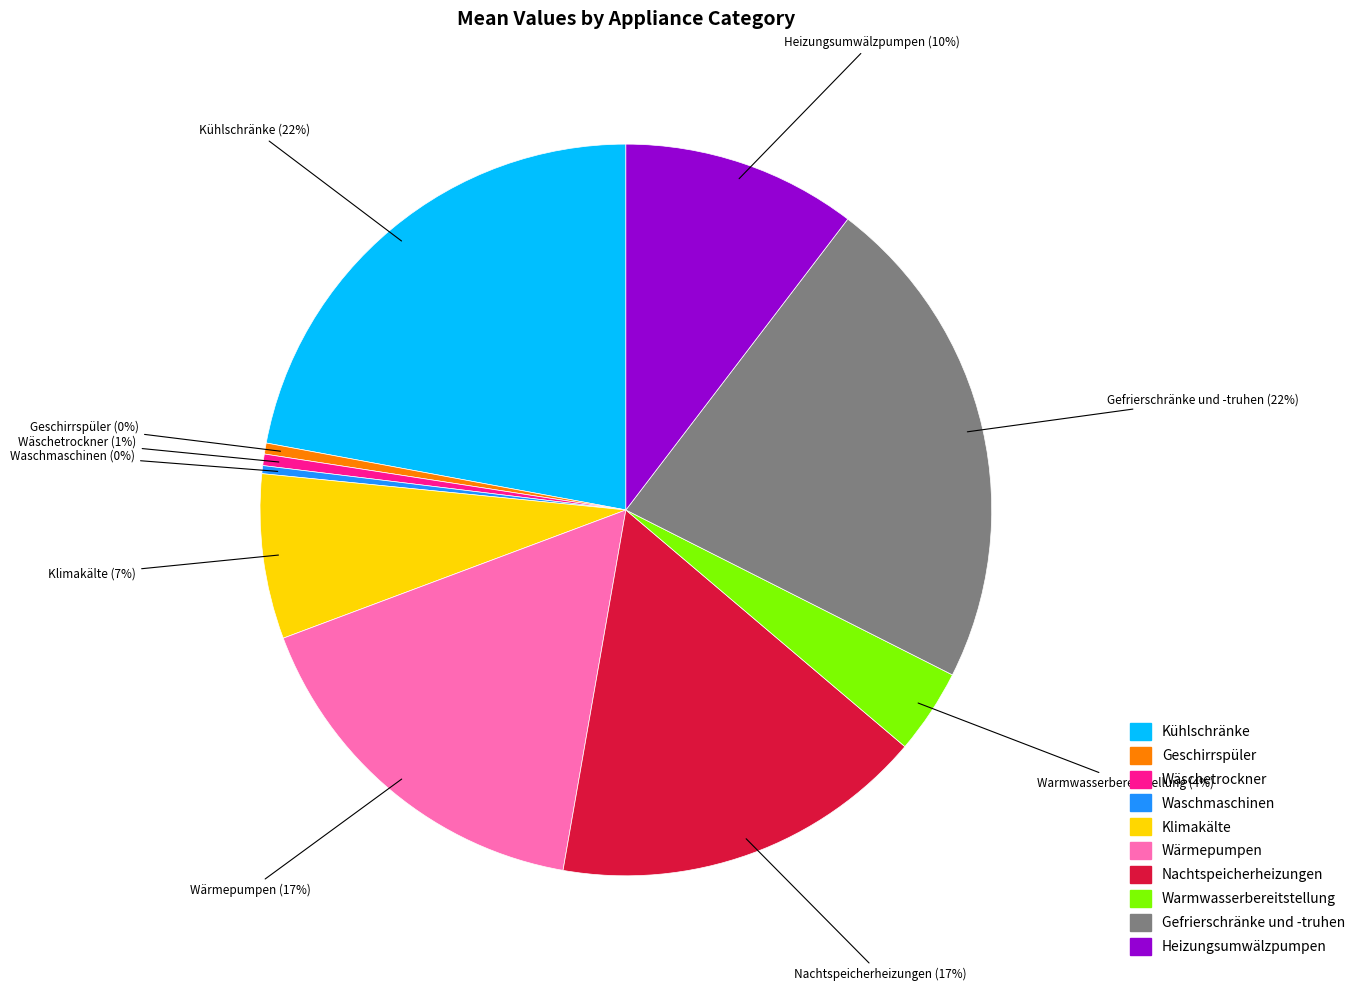

To the nearest percent, what is the combined percentage of Wäschetrockner and Gefrierschränke und -truhen?

23%